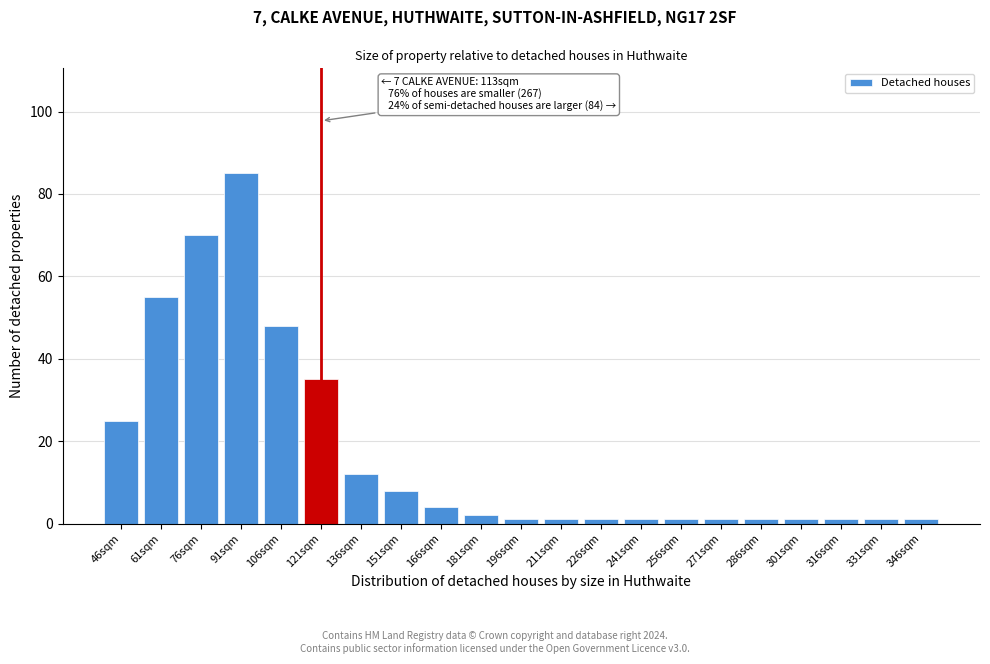

Reading right to left, what are all the values shown in this chart?

1	1	1	1	1	1	1	1	1	1	1	2	4	8	12	35	48	85	70	55	25